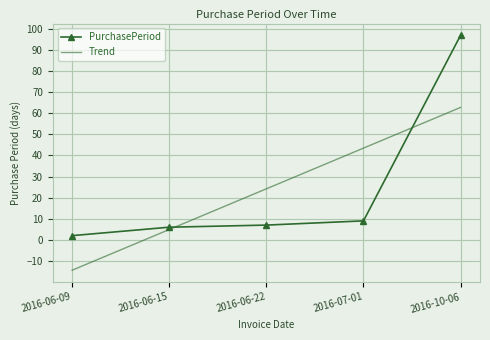

Rank the series by their maximum value, from highest to lowest.

PurchasePeriod, Trend